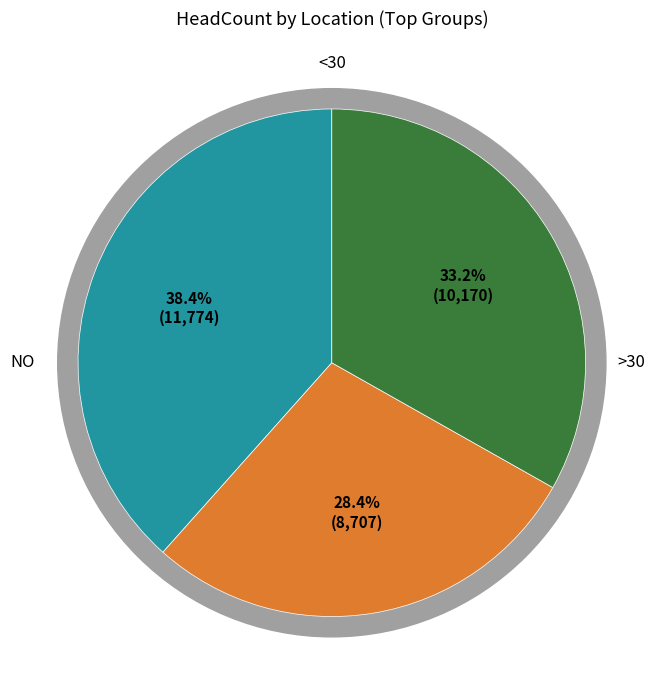

Does any single category account for the majority?

No